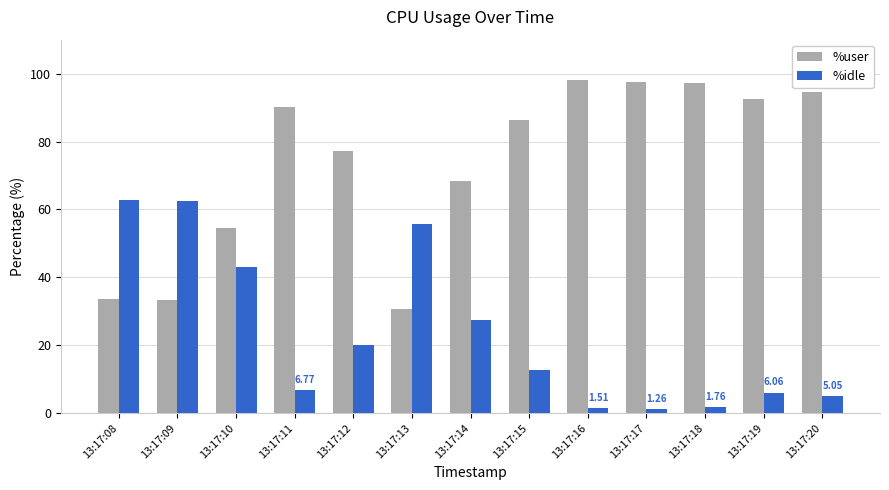

What is the difference between the highest and lowest values at 13:17:15?

73.7